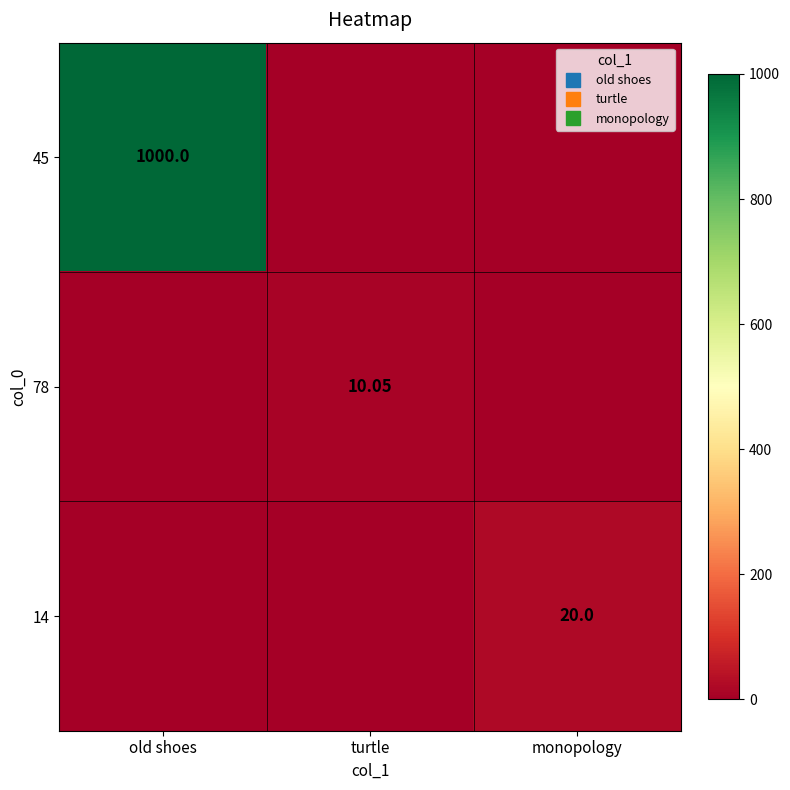

True or false: 45 has a value of 628.8 at monopology.

False